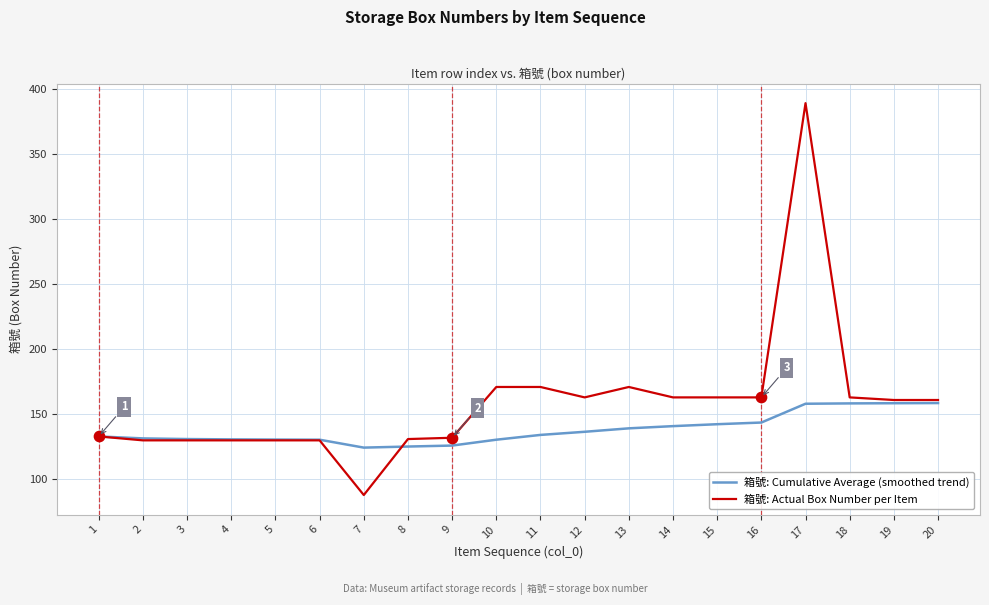

At which category is the sum across all series the highest?

17